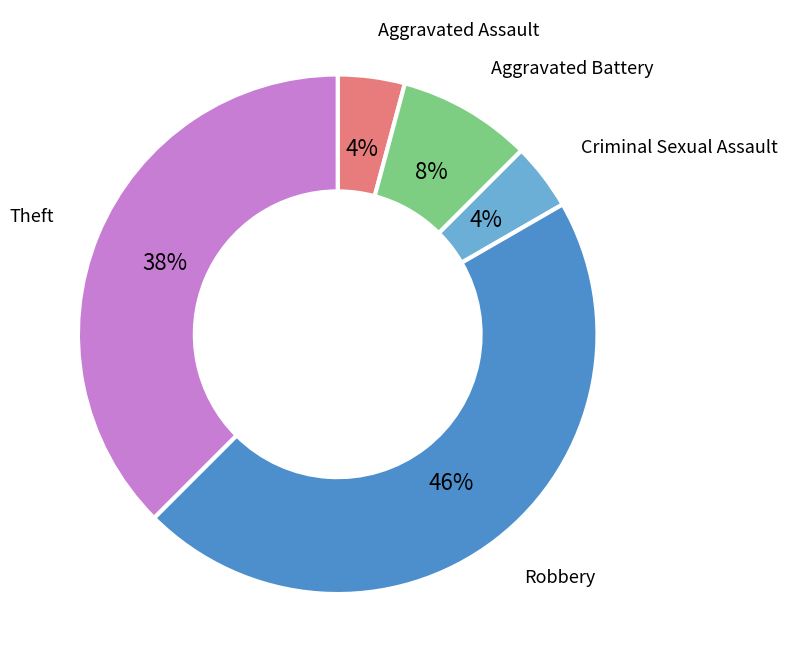

To the nearest percent, what is the difference between the largest and smallest slice percentages?

42%